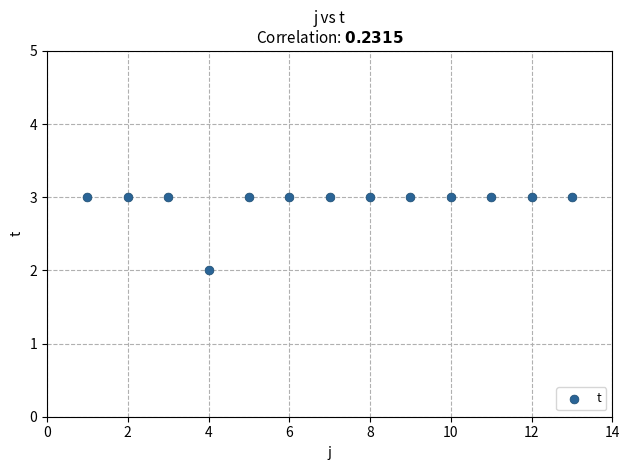

What is the range of X values (max minus min)?

12